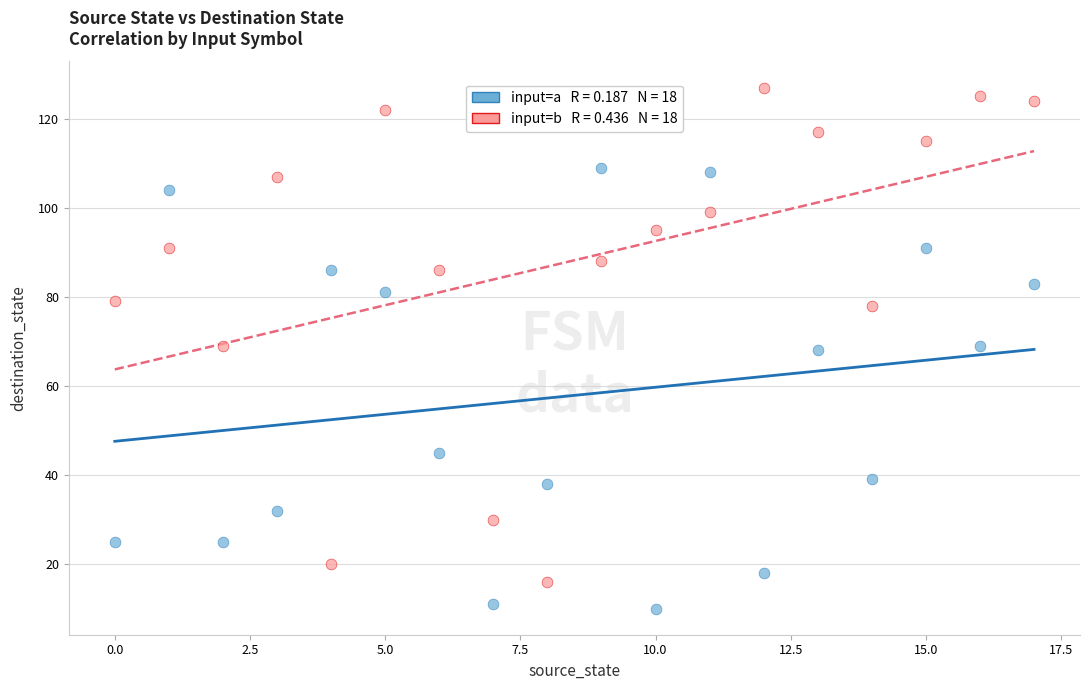

Across all data points, what is the range of Y values (max minus min)?

117